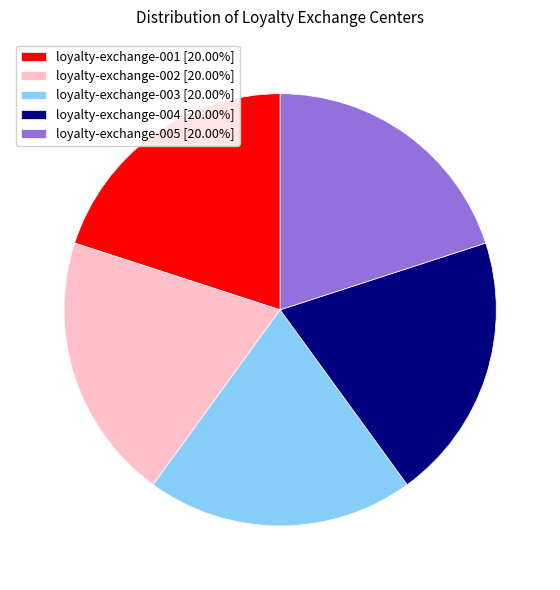

What is the ratio of the value at loyalty-exchange-004 [20.00%] to the value at loyalty-exchange-001 [20.00%]?

1.0